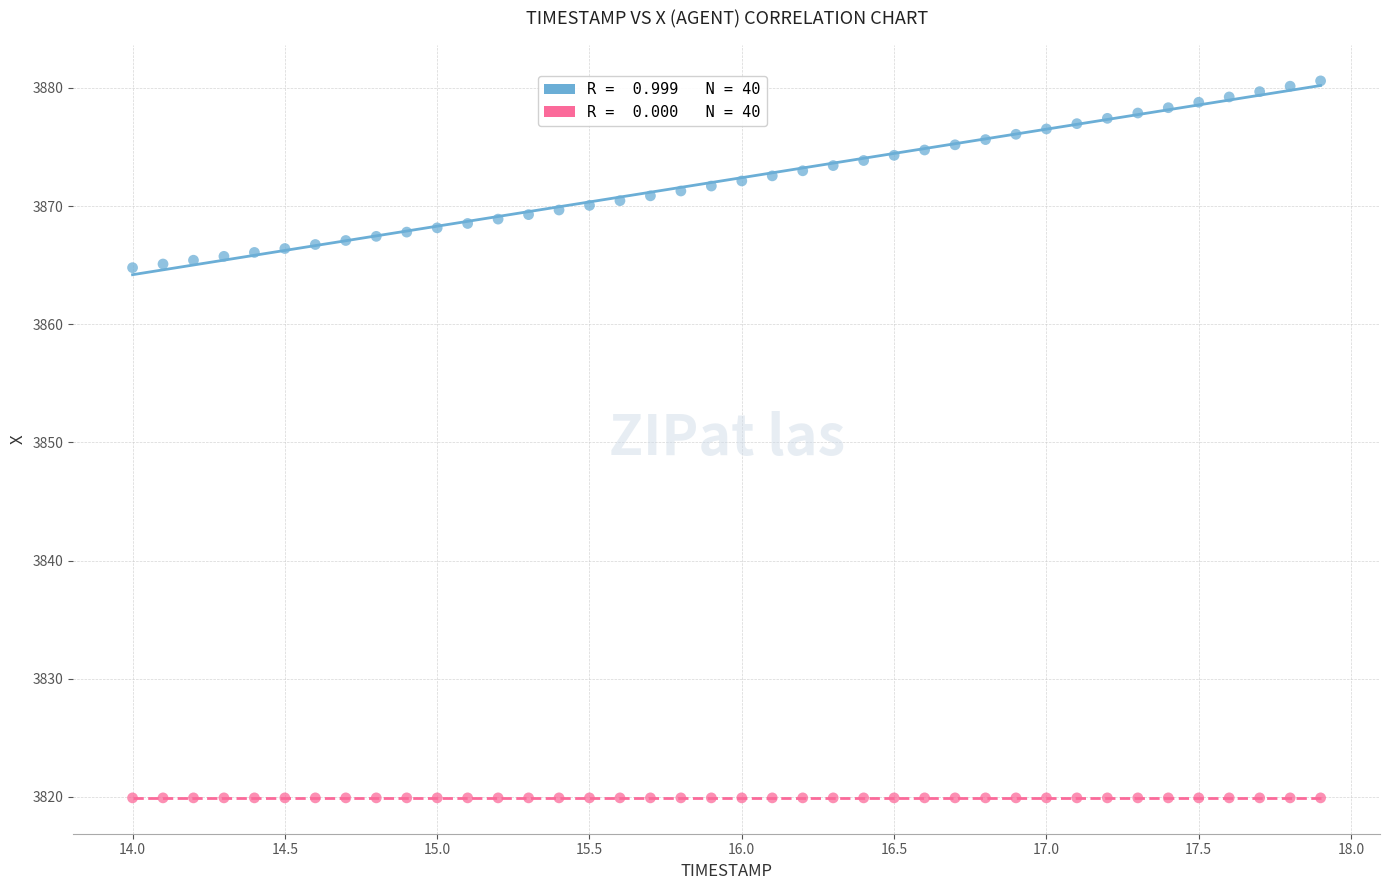

Count the number of points in this scatter plot.

80